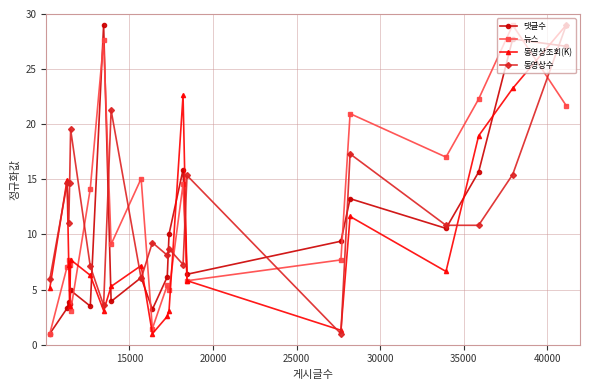

What is the lowest value of the 동영상조회(K) series?

1.0